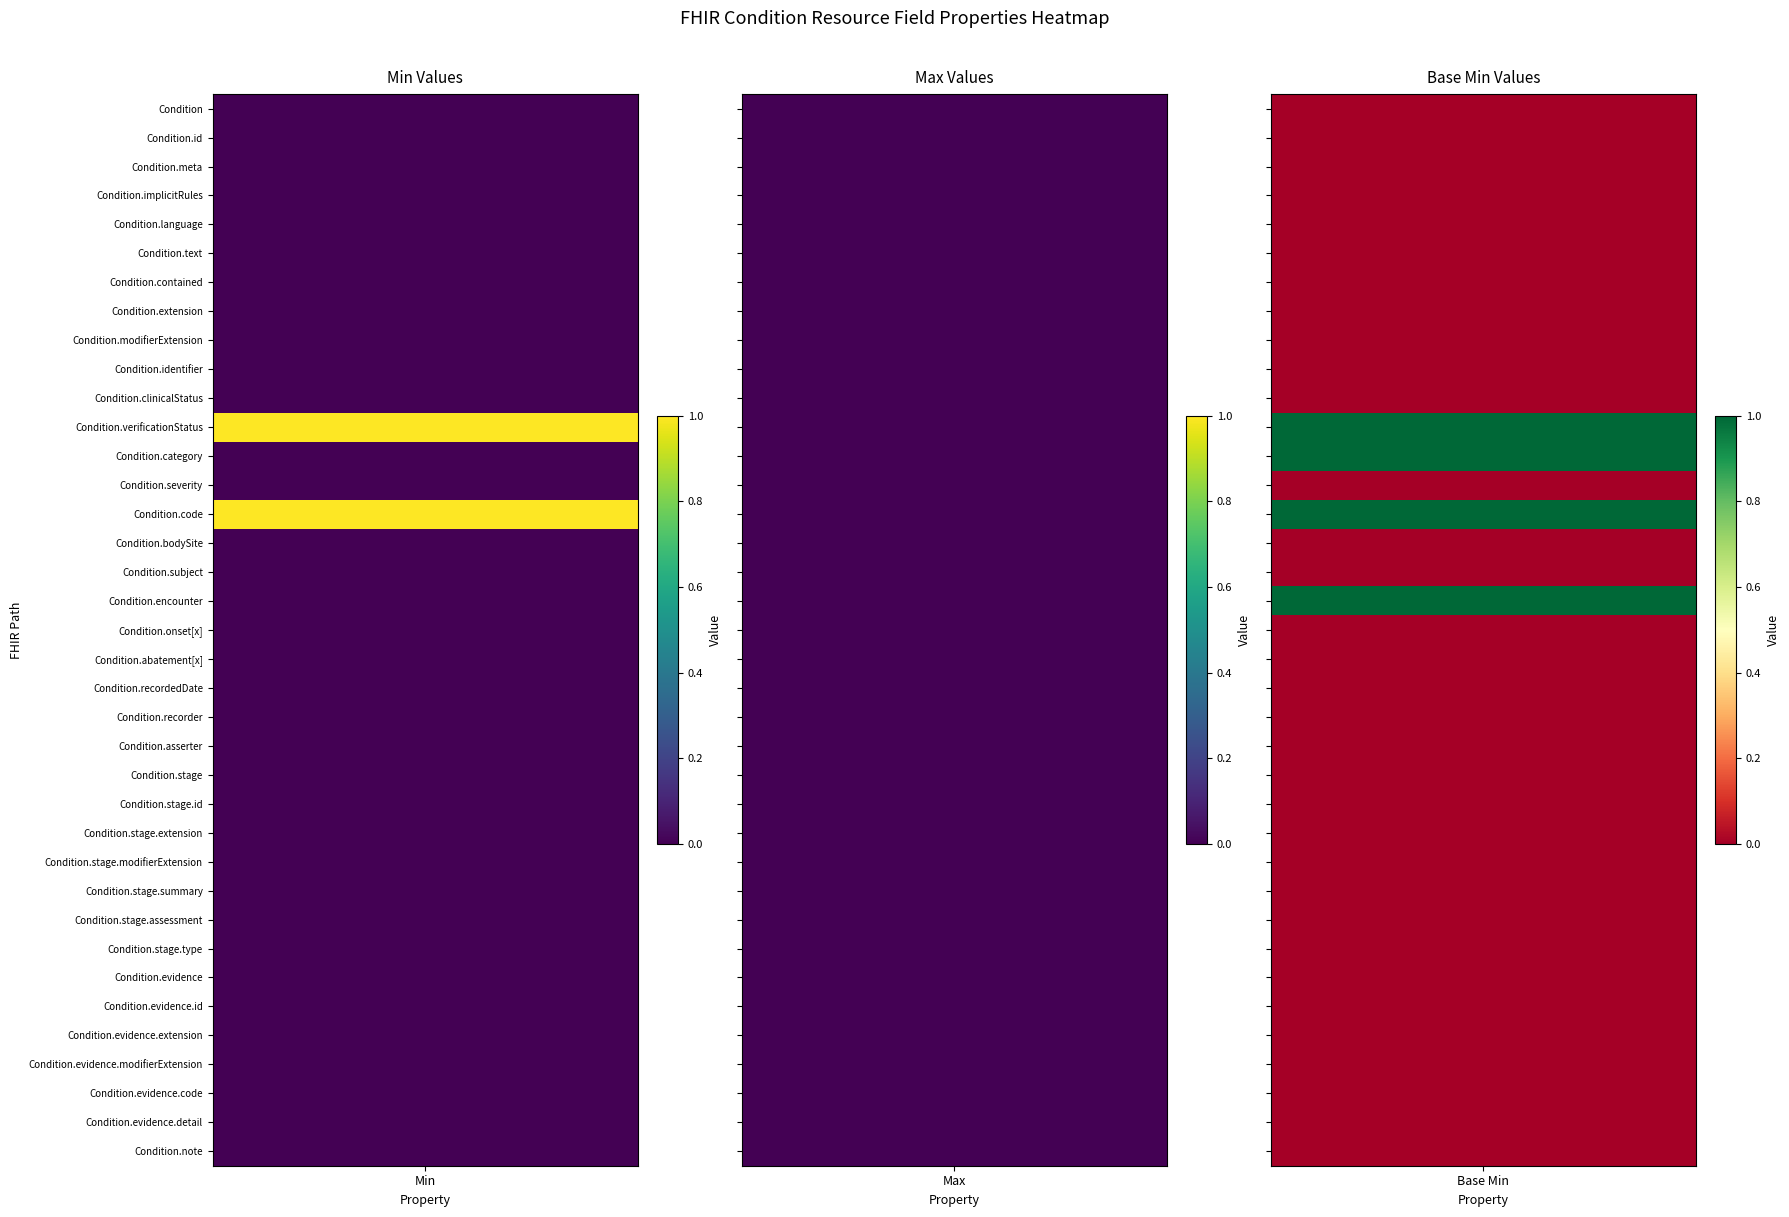

What is the sum of all Base Min values?

4